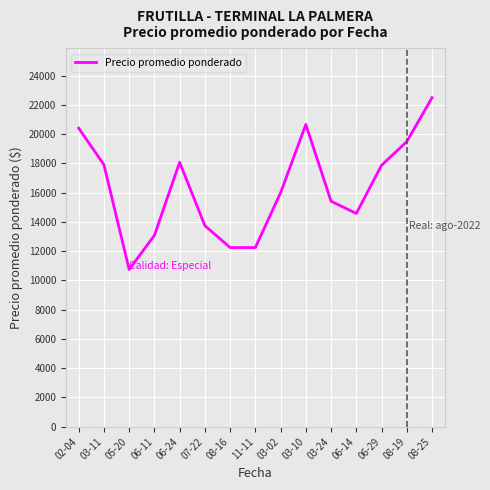

How many lines are shown in the chart?

1